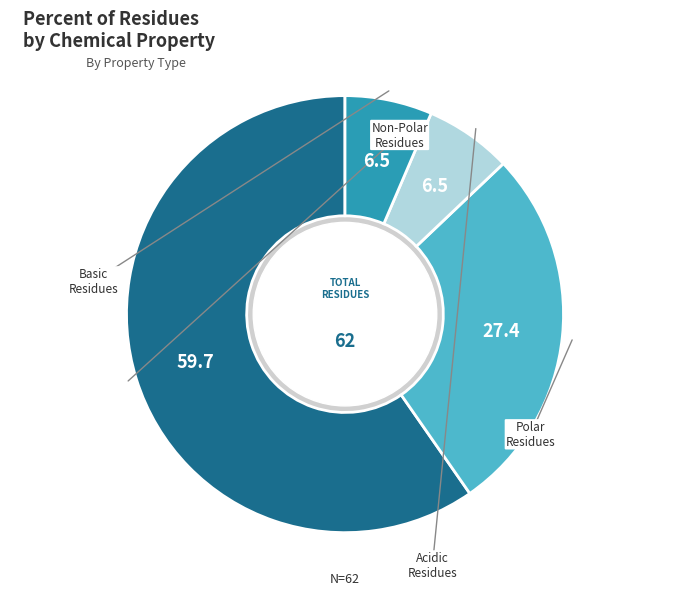

Is there a majority slice in this chart?

Yes